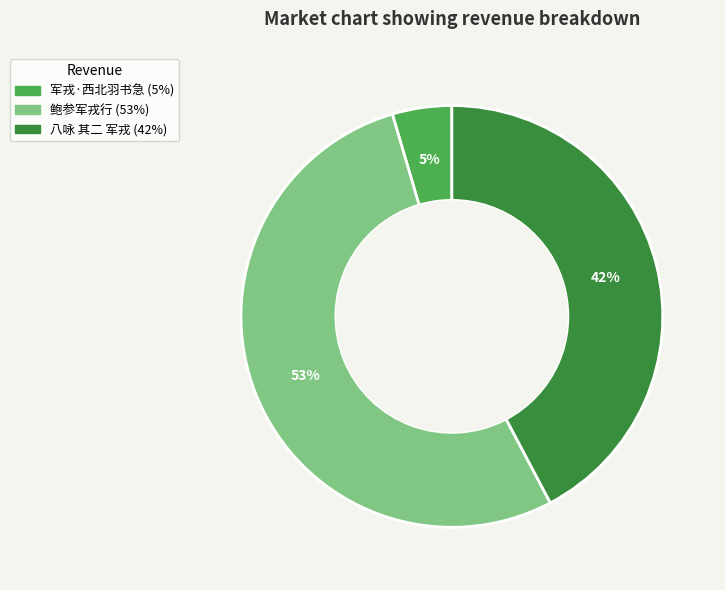

Rank the categories by value from highest to lowest.

鲍参军戎行, 八咏 其二 军戎, 军戎·西北羽书急